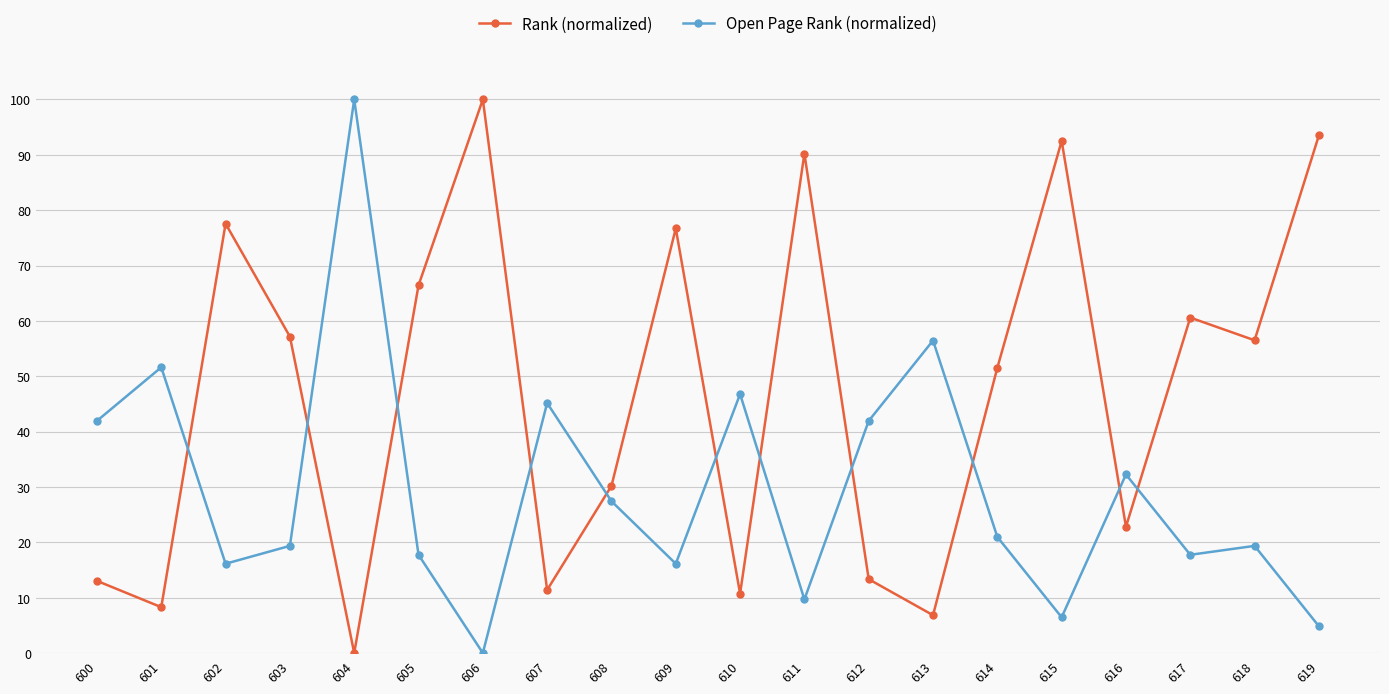

Which category has the lowest value in the Rank (normalized) series?

604